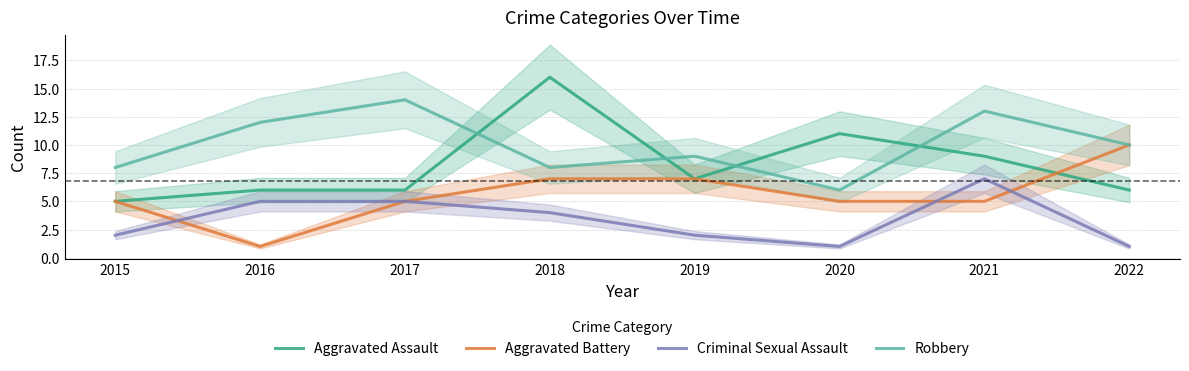

At which label does Criminal Sexual Assault first exceed 4?

2016